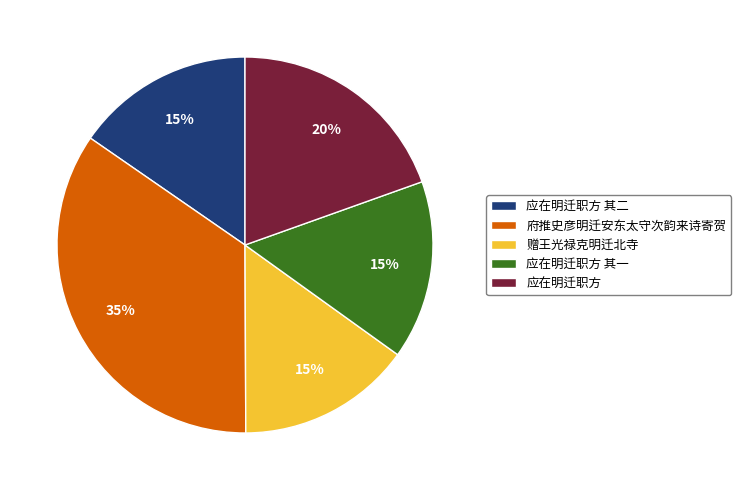

Do 赠王光禄克明迁北寺 and 应在明迁职方 together represent more than half of the pie?

No